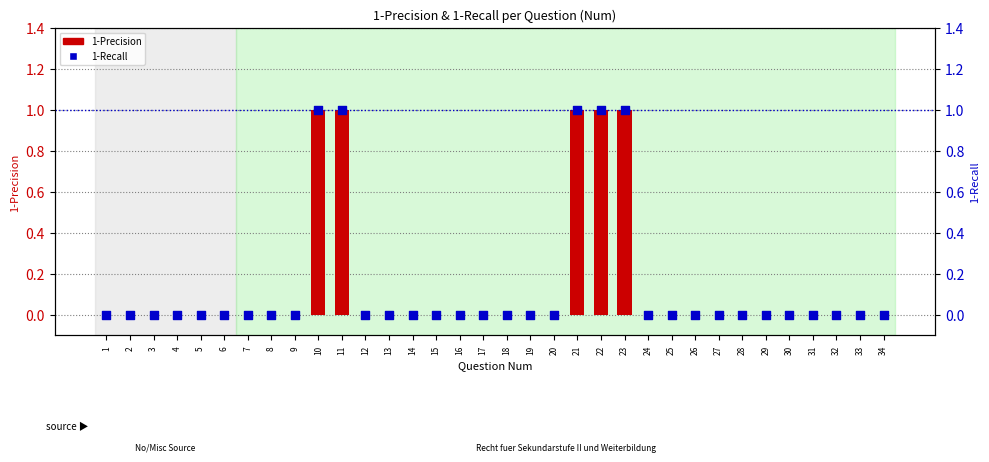

Which series has the largest total across all categories?

1-Precision